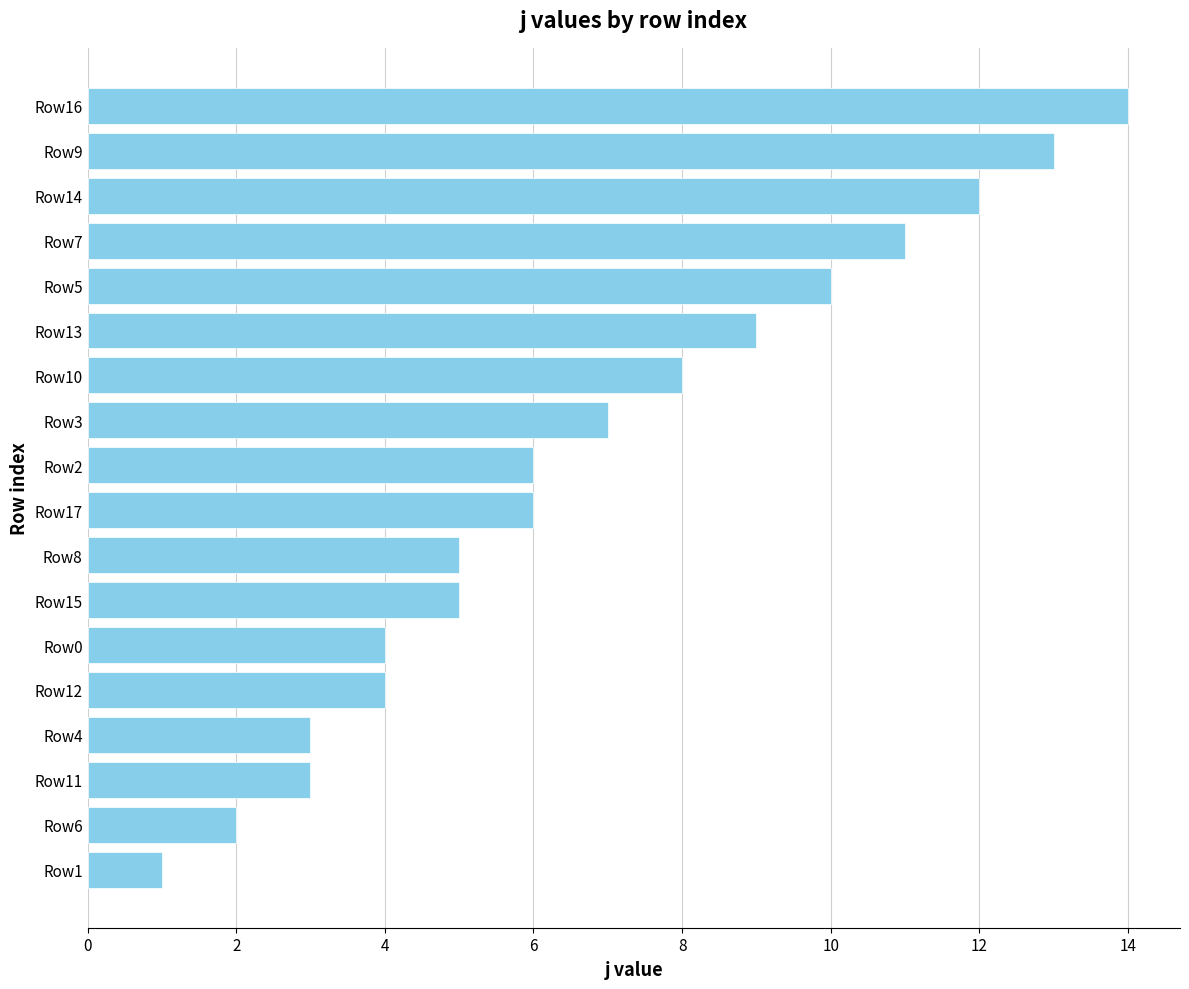

How many bars are there in total?

18